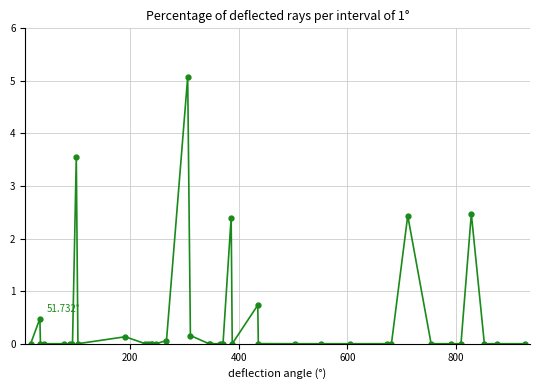

What is the difference between the maximum and minimum values?

5.1